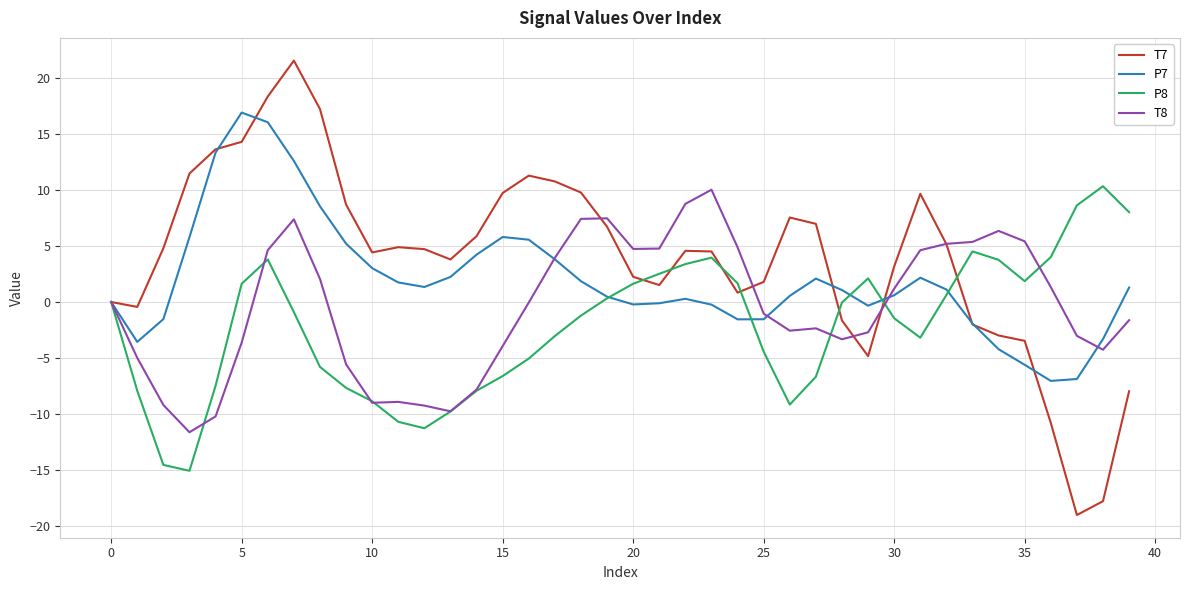

Which series has the largest total across all categories?

T7